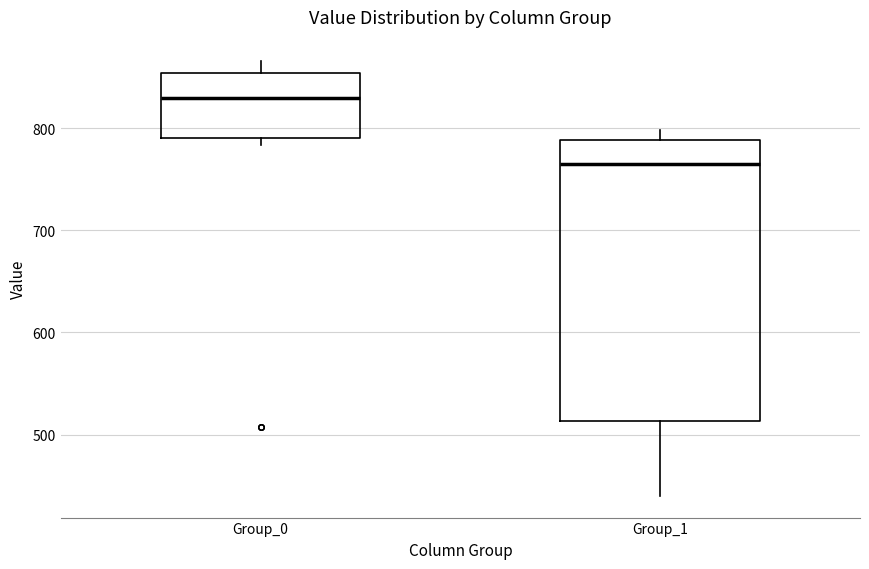

Which box's median line is the highest?

Group_0